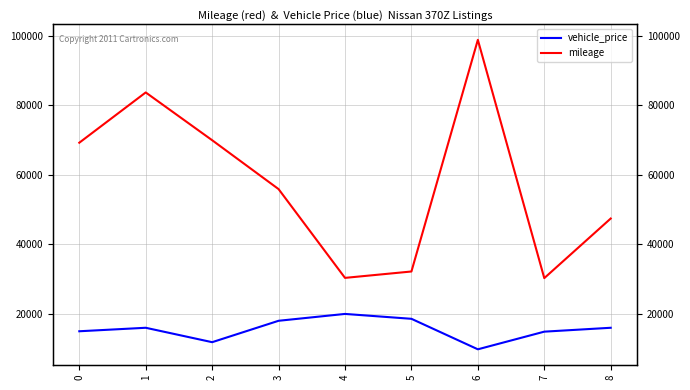

Read the vehicle_price value at 8, to the nearest 50.

16000